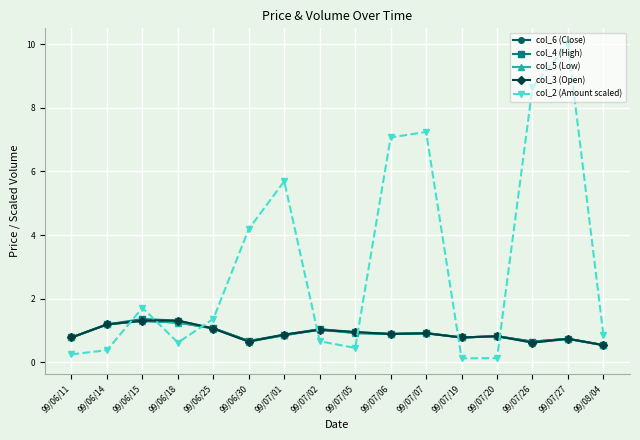

At how many categories does at least one series exceed 9?

1